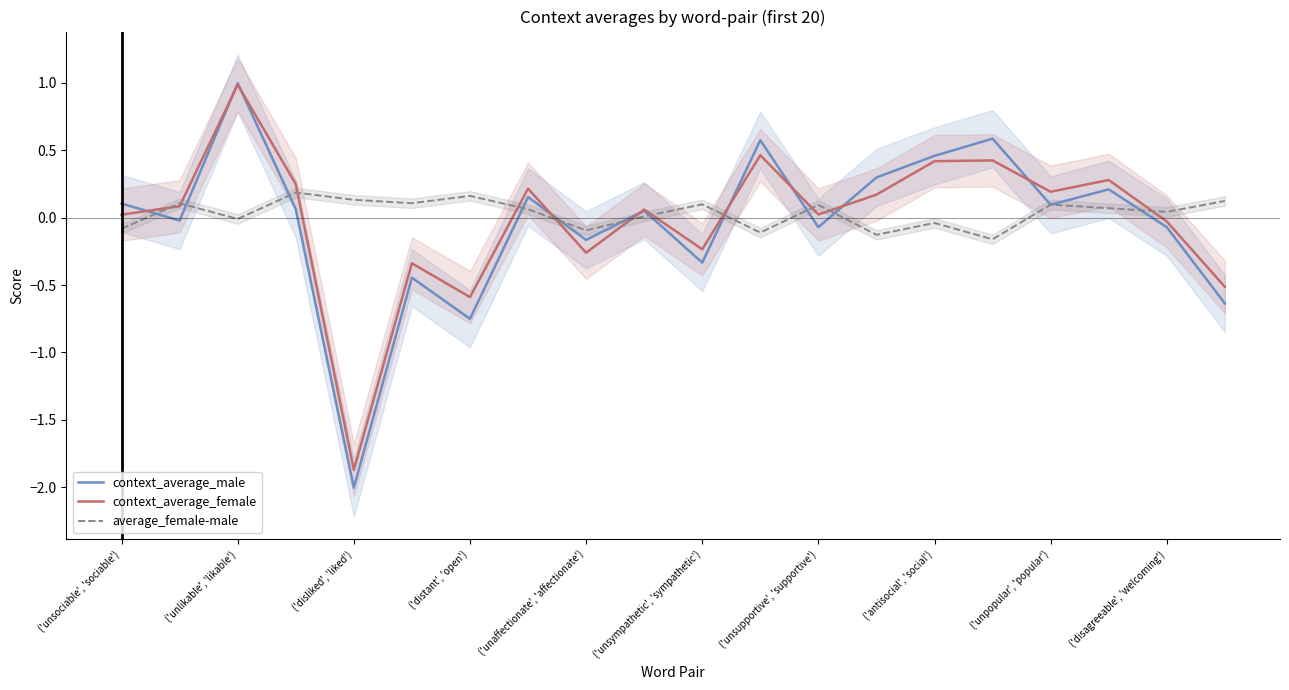

How many values in context_average_male are below zero?

9